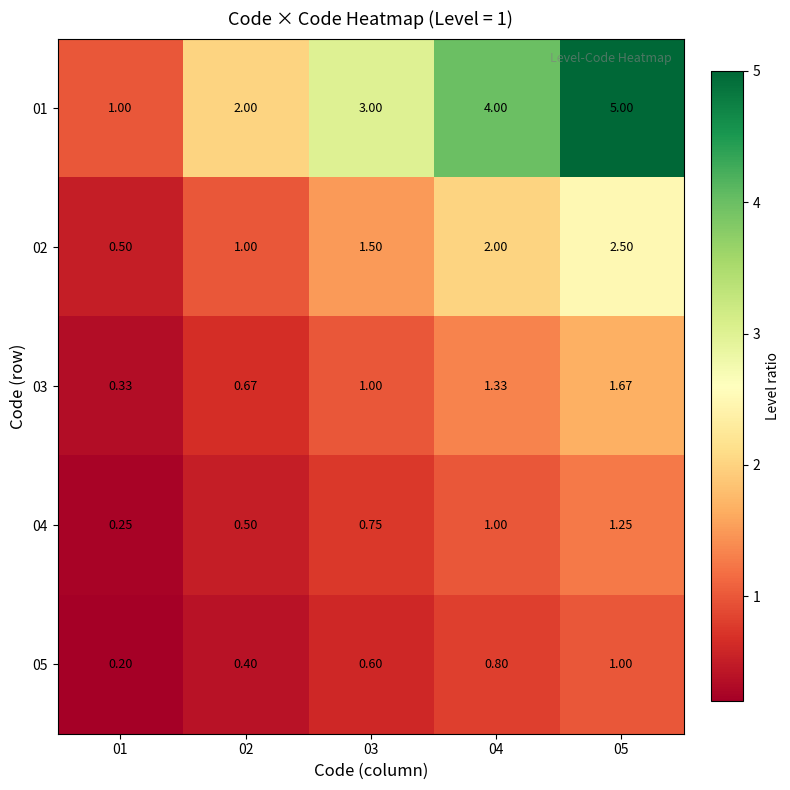

Is the value of 03 at 03 greater than the value of 01 at 05?

No